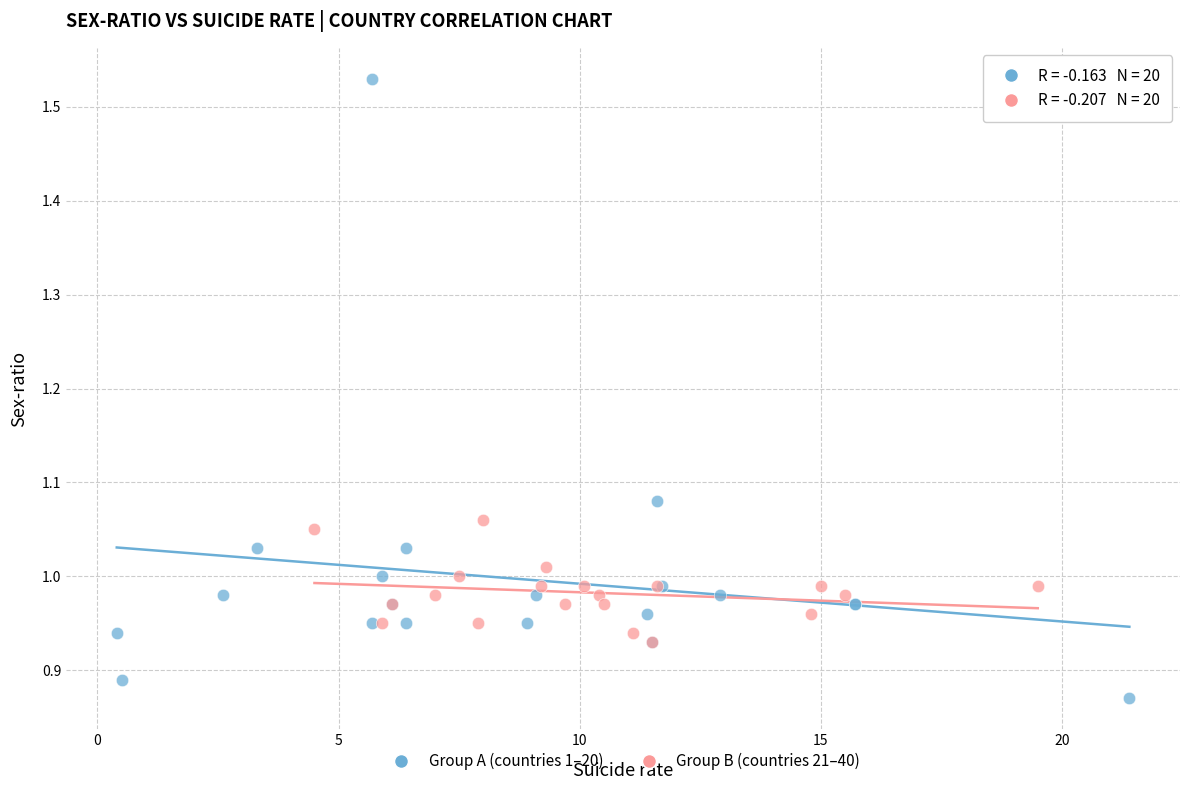

Which series has the widest spread of Y values?

Group A (countries 1–20)